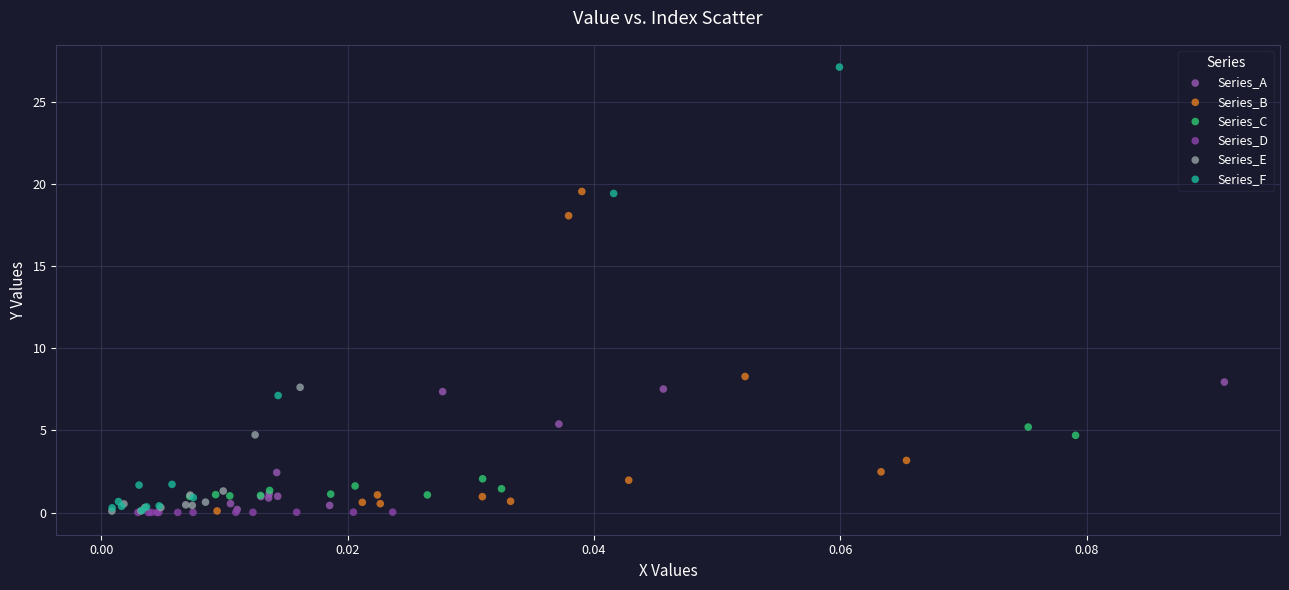

Which series has the widest spread of Y values?

Series_F